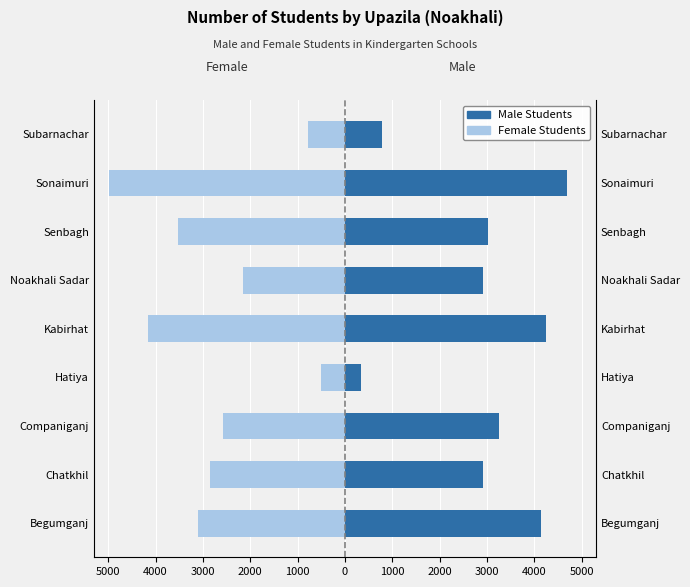

What is the lowest value of the Female Students series?

-4975